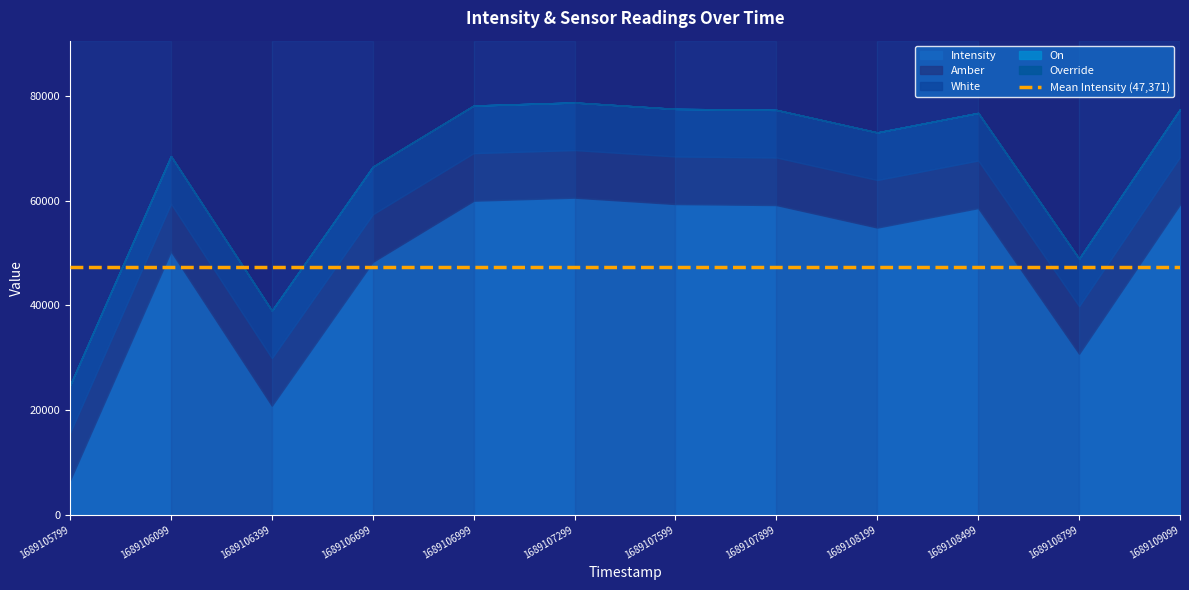

True or false: On and Amber cross at least once.

False